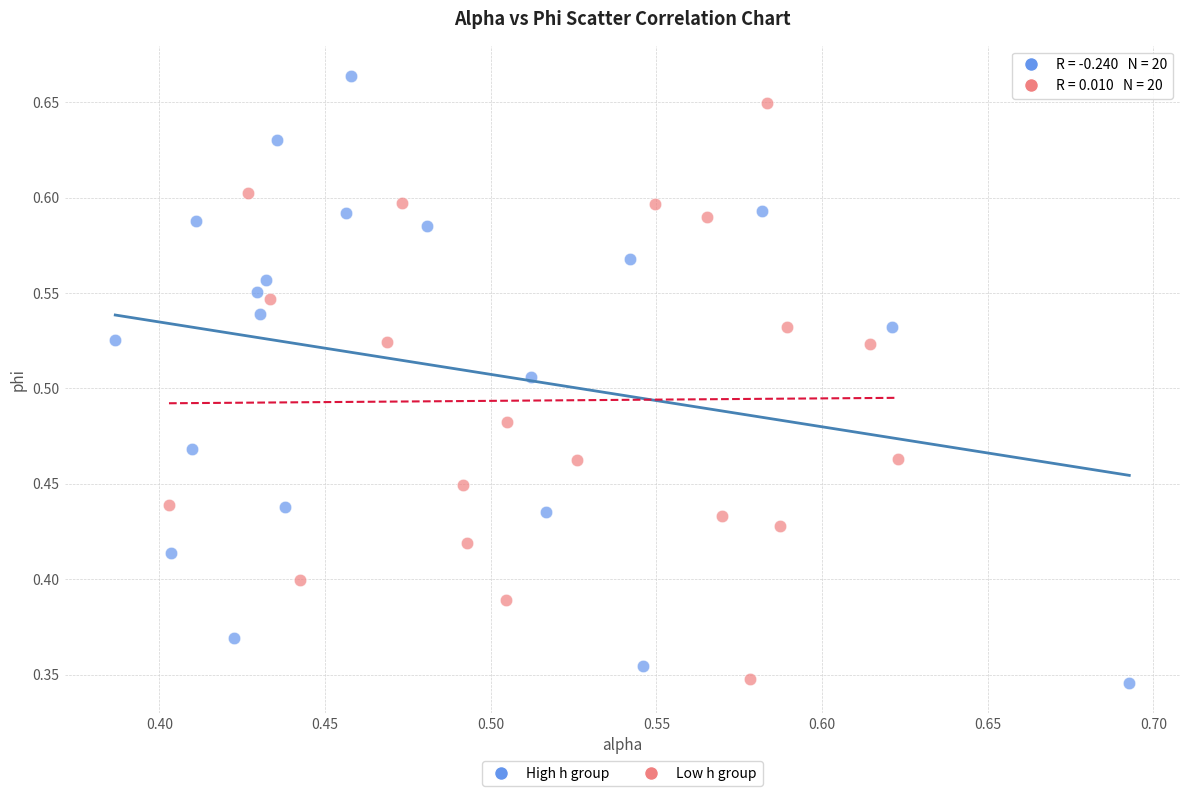

Which series contains the highest Y value?

High h group